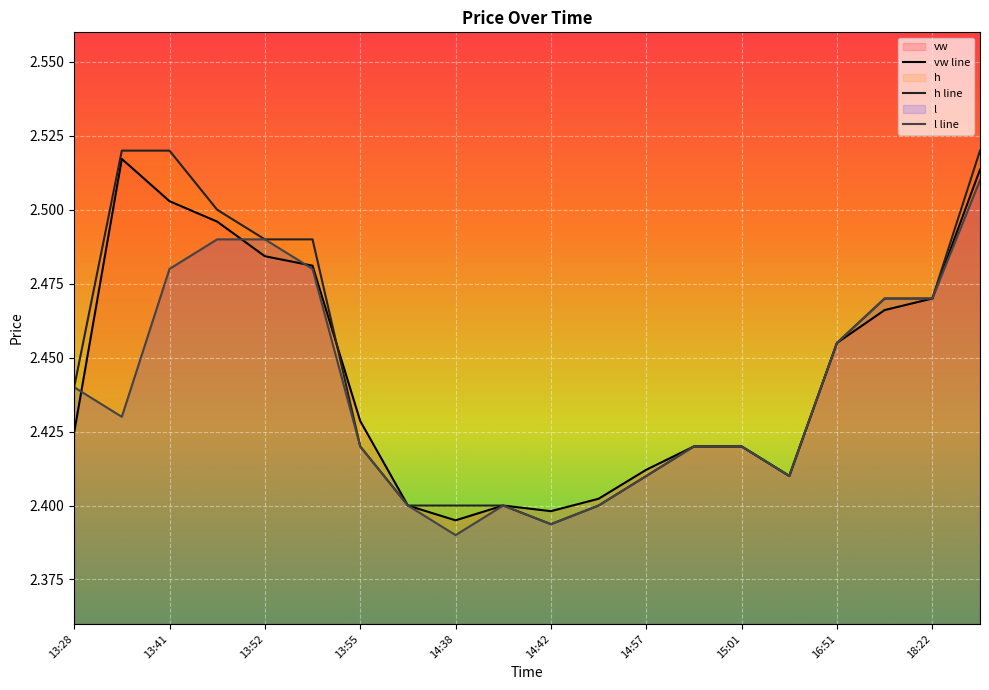

At which label is h closest to 2?

14:42